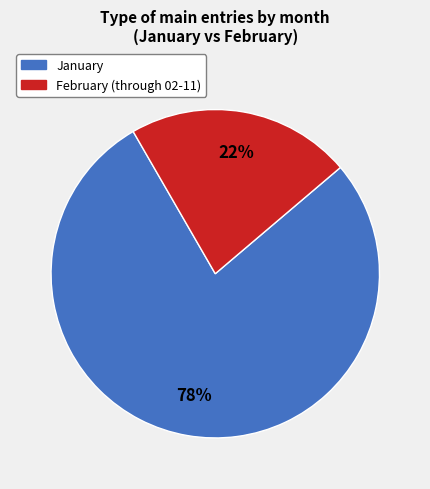

To the nearest percent, what is the difference between the largest and smallest slice percentages?

56%